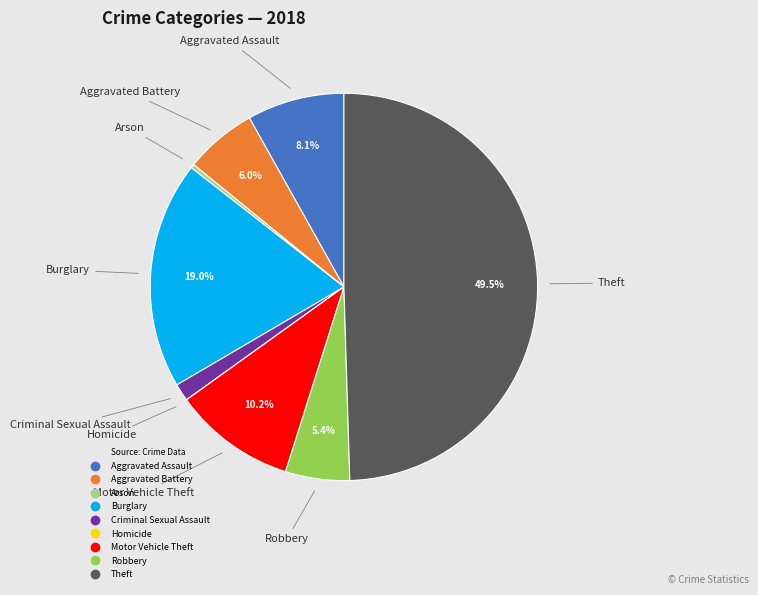

Does Motor Vehicle Theft account for over 50% of the chart?

No